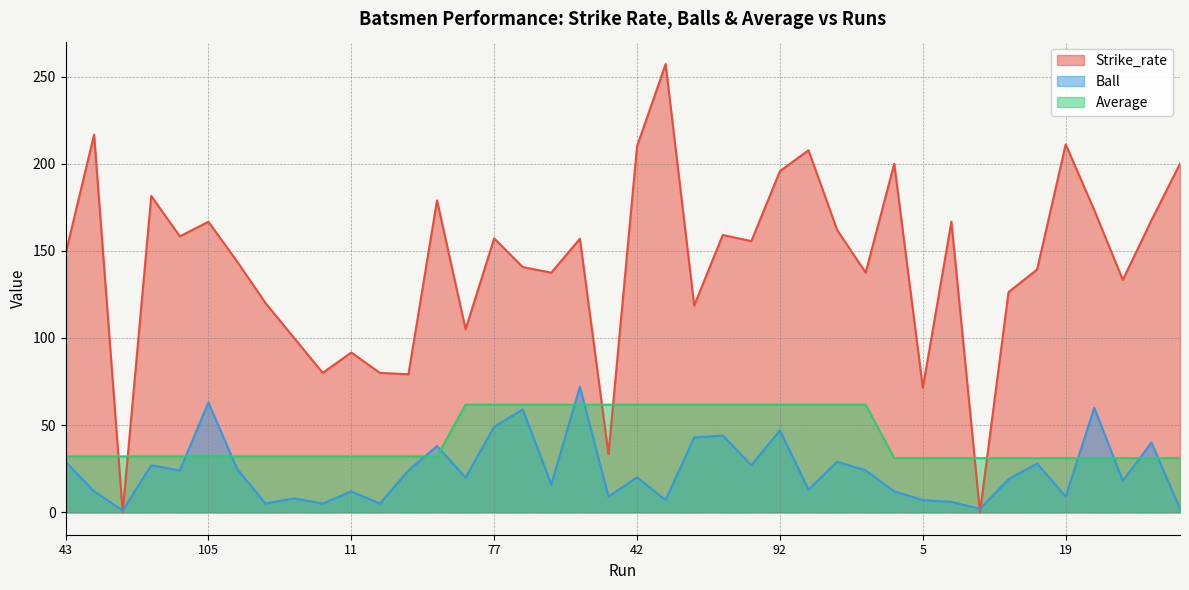

Rank the series by their average value, from highest to lowest.

Strike_rate, Average, Ball